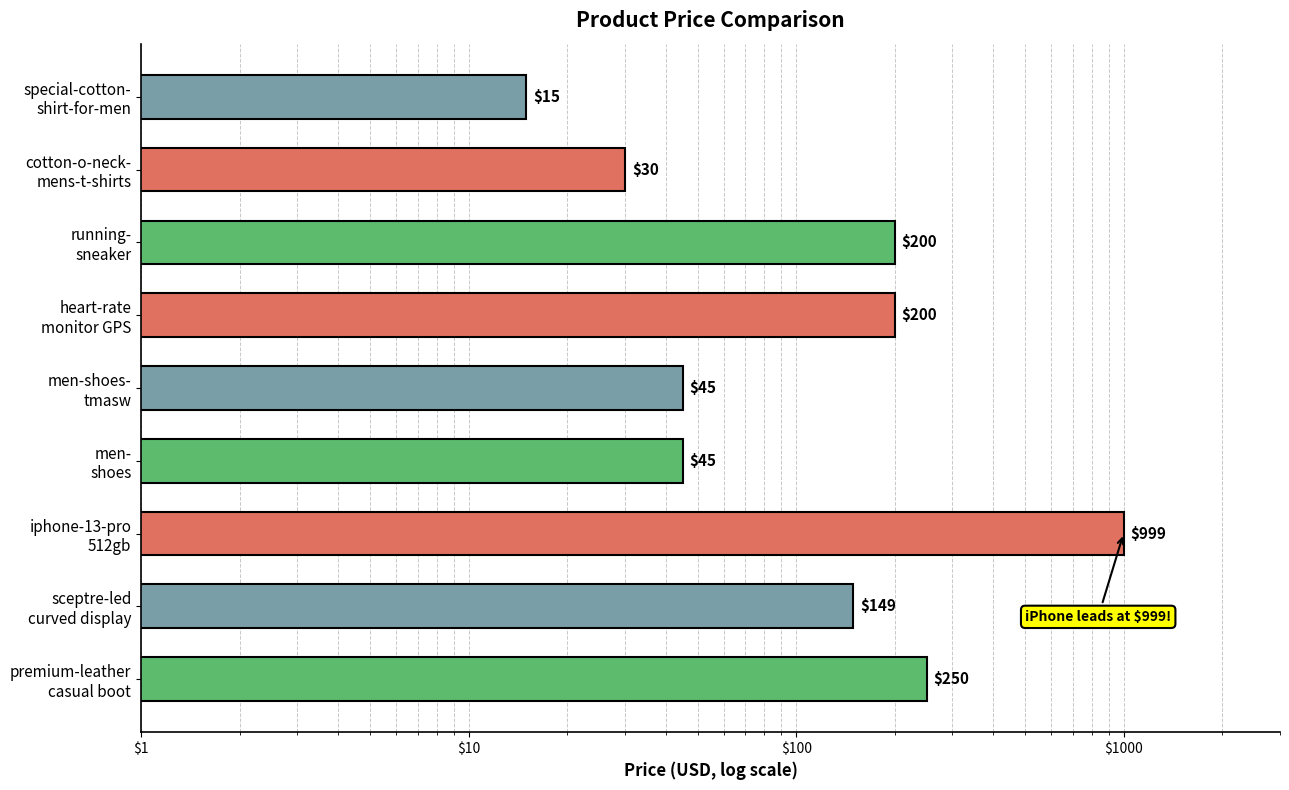

Read the value at heart-rate monitor GPS, to the nearest 10.

200